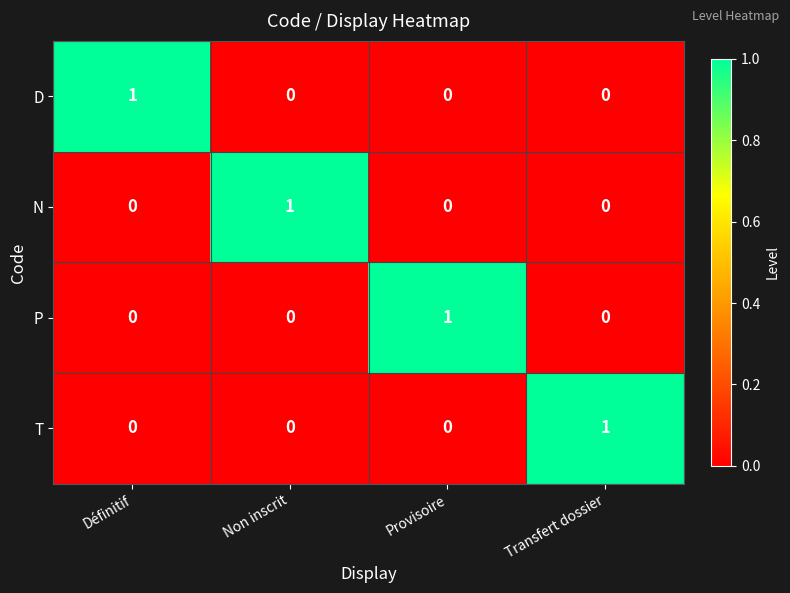

Count the P values in the range 0 to 1.

4